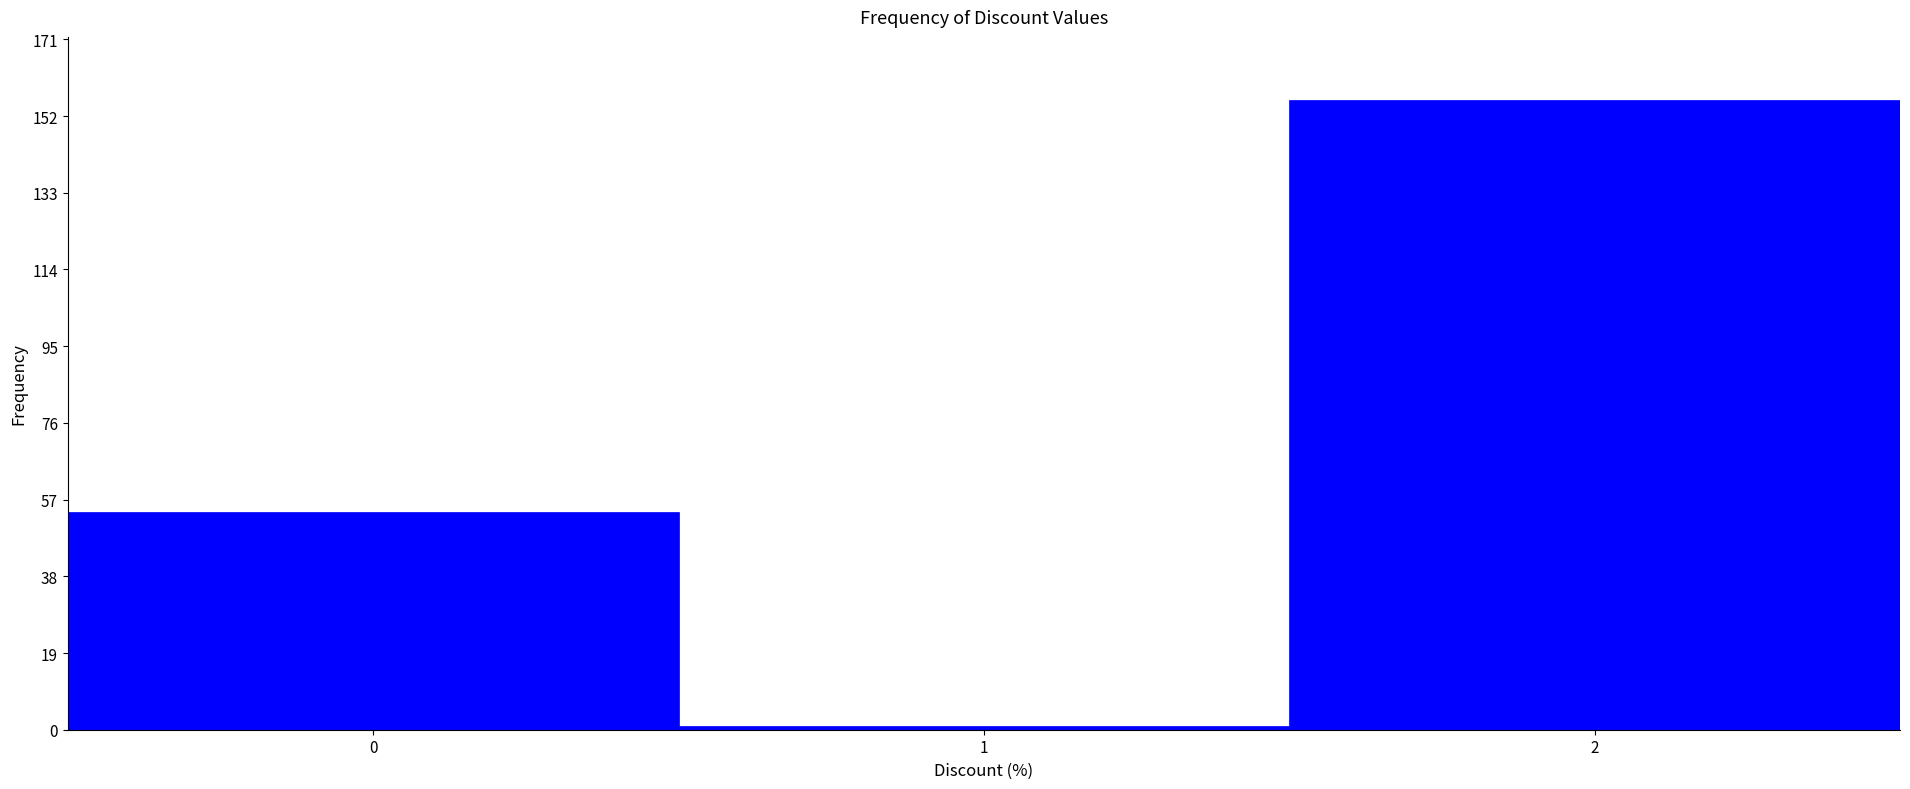

Reading left to right, list every bar in this chart as the range it spans on the x-axis followed by its height. The values are not printed on the chart, so give them approximately, as read against the axis.

-0.5 to 0.5: 54
0.5 to 1.5: under 2
1.5 to 2.5: 156